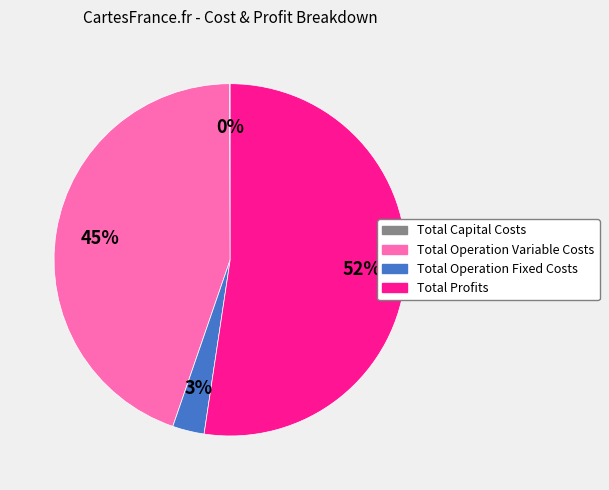

Is the sum of Total Operation Variable Costs and Total Profits greater than half?

Yes